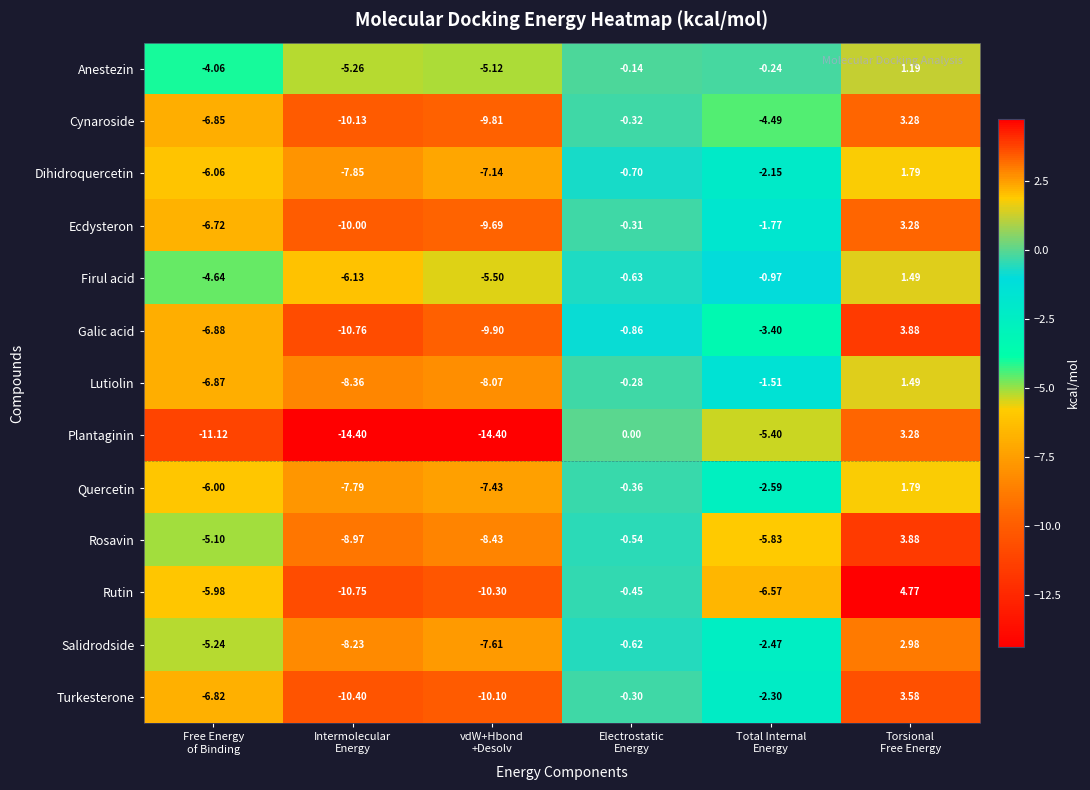

What is the spread (max minus min) of values at Total Internal
Energy?

6.3